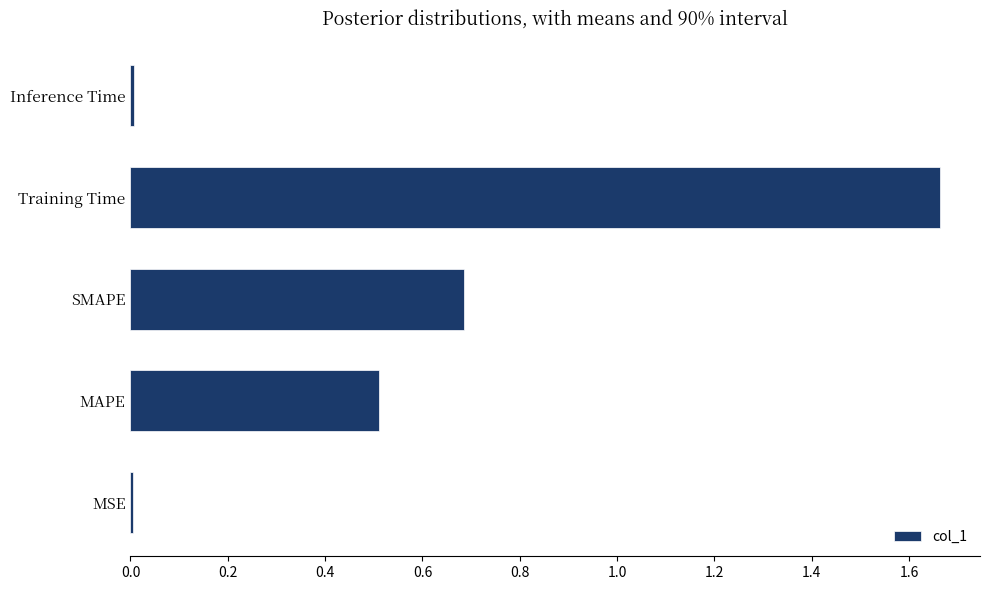

What is the change in value from SMAPE to Training Time?

+1.0